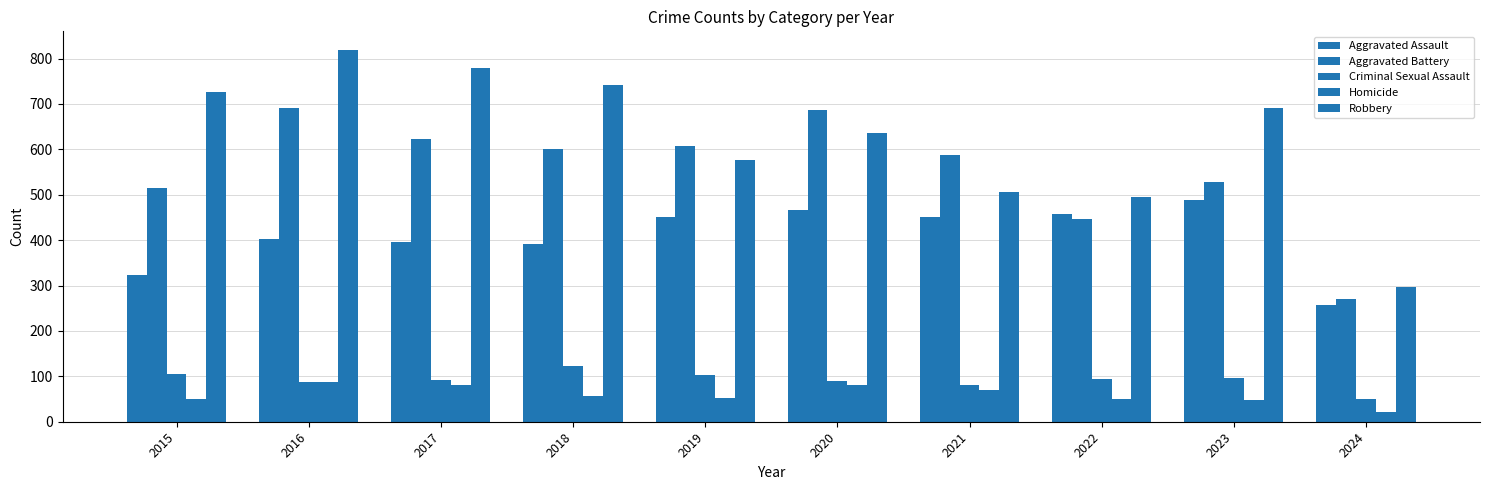

What is the value of the Aggravated Assault bar at the 9th from the left?

488